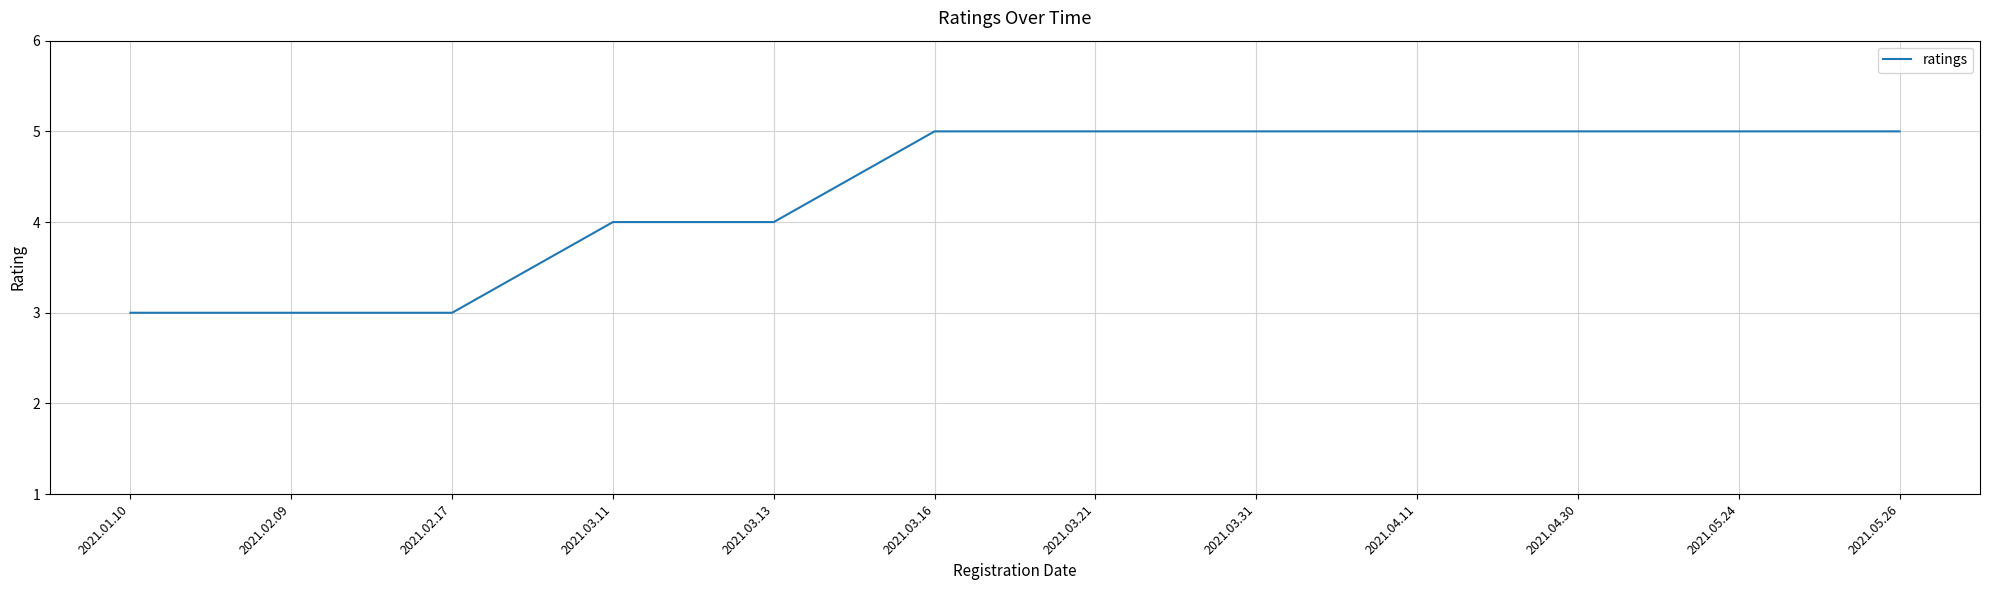

Reading left to right, what are all the values shown in this chart?

3	3	3	4	4	5	5	5	5	5	5	5